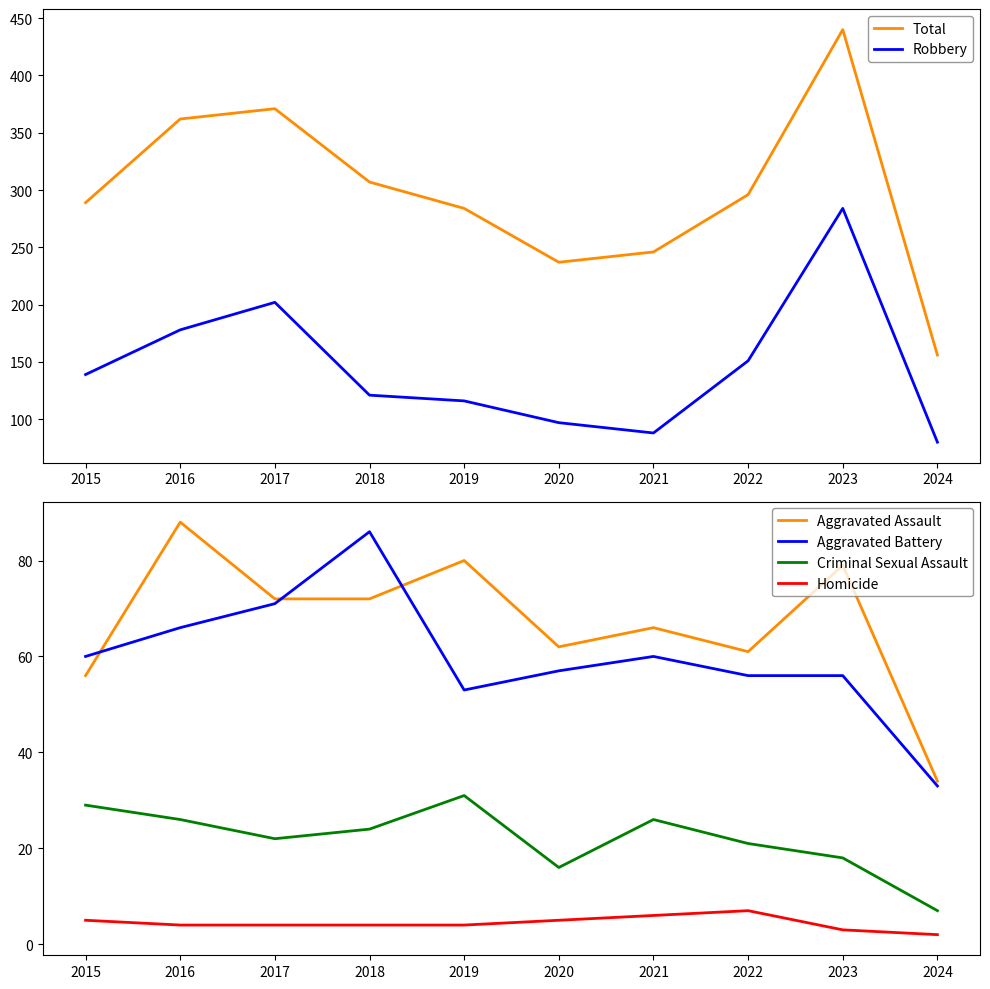

What is the value of the Criminal Sexual Assault point at the 6th from the left?

16